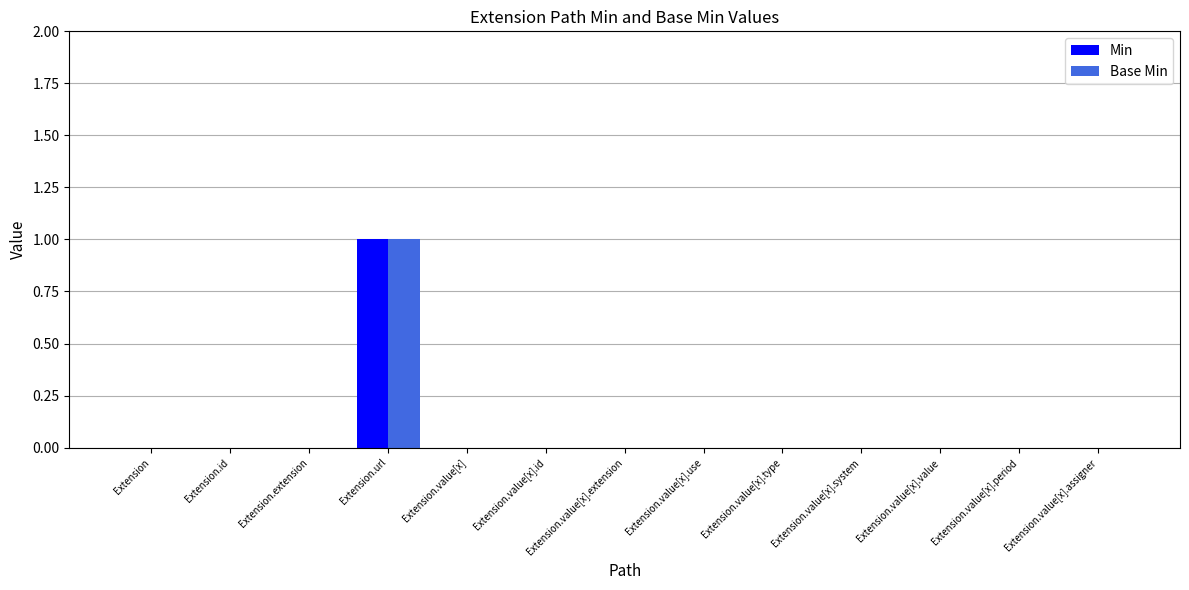

Is it true that Min equals 1 at Extension.url?

True